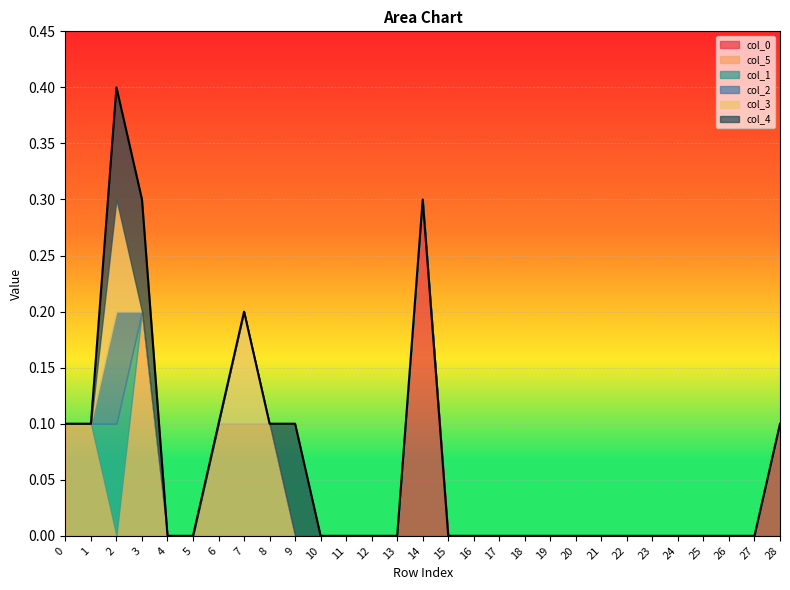

Which series changed the most between 20 and 25?

col_0